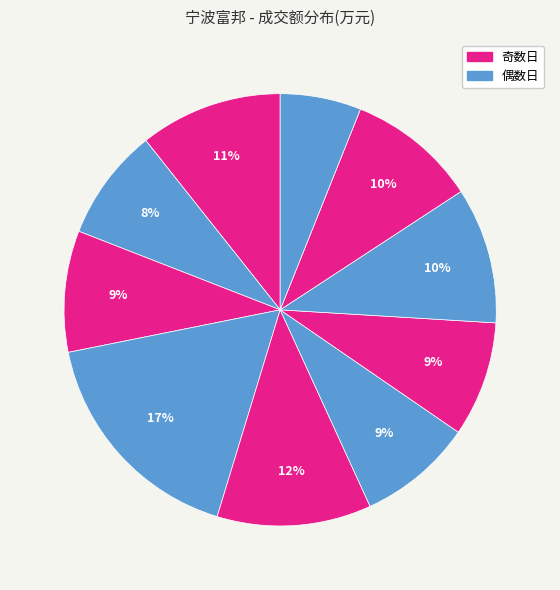

Rank the categories by value from lowest to highest.

2022-11-10, 2022-11-22, 2022-11-16, 2022-11-15, 2022-11-21, 2022-11-11, 2022-11-14, 2022-11-23, 2022-11-17, 2022-11-18